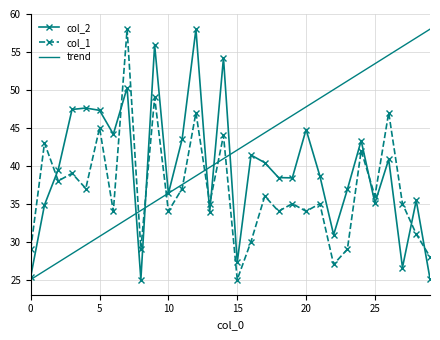

What is the greatest value displayed?

58.0